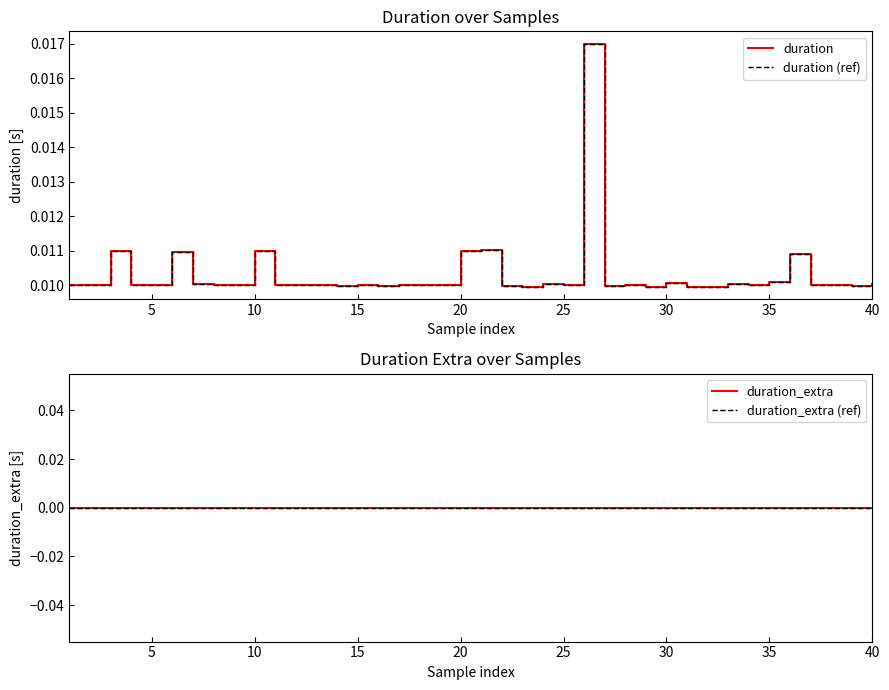

Rank the series by their maximum value, from lowest to highest.

duration_extra, duration_extra (ref), duration, duration (ref)